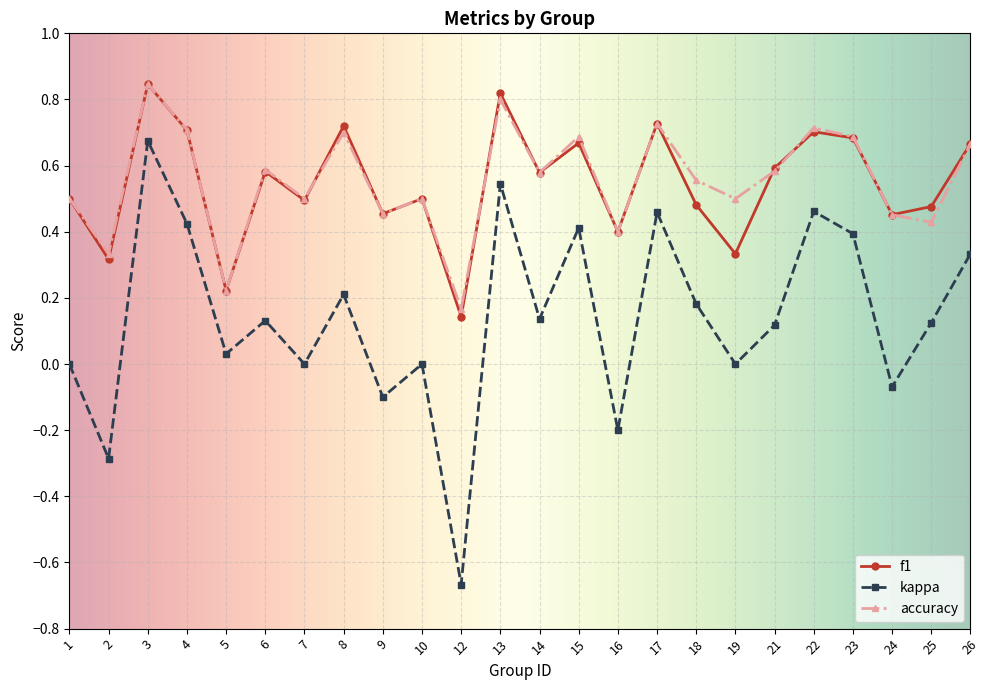

True or false: accuracy has a value of 1.3 at 13.

False